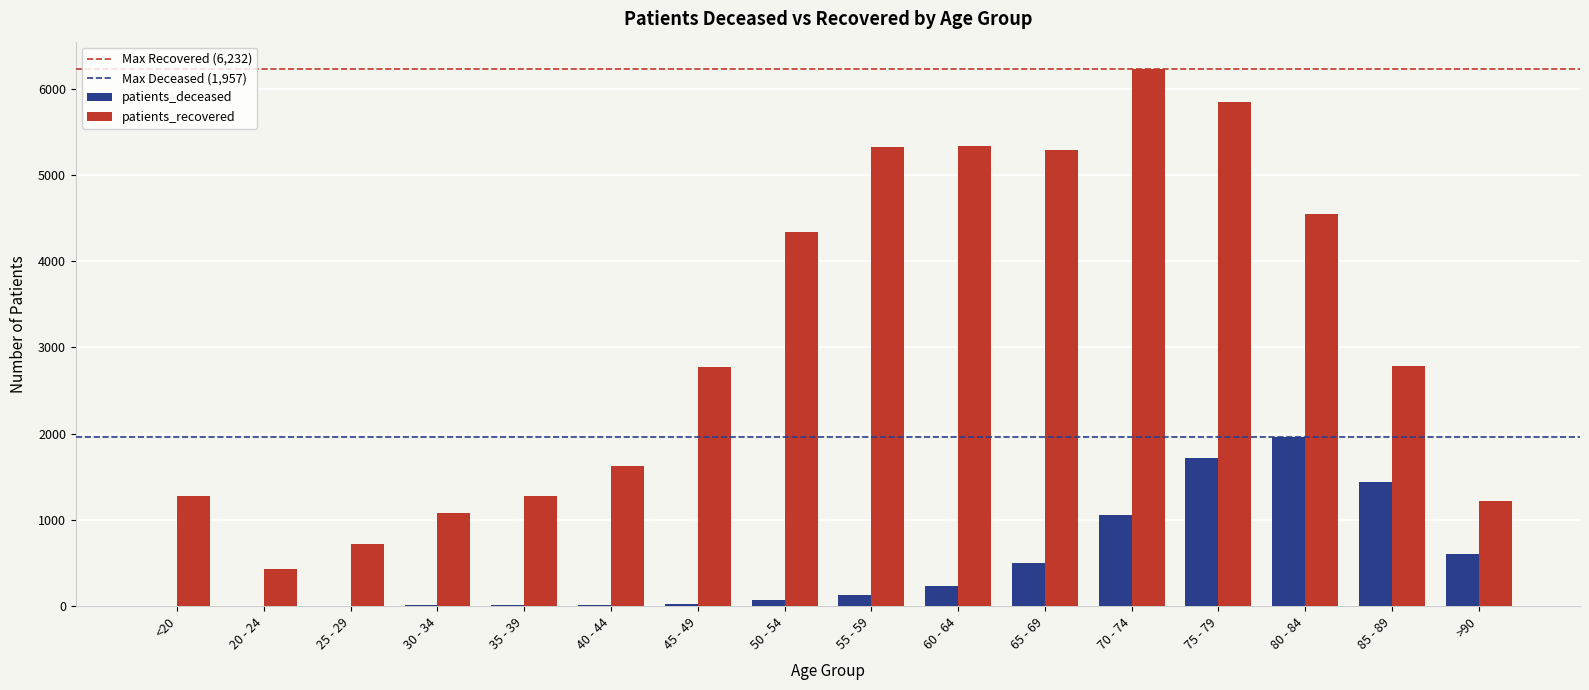

Is the value of patients_deceased at 55 - 59 greater than the value of patients_recovered at >90?

No